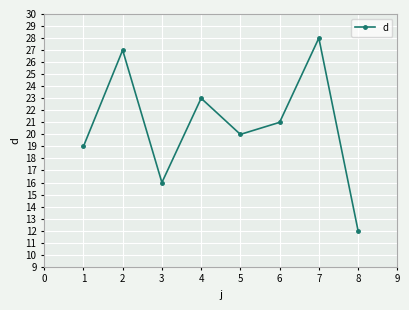

What is the difference between the second highest and minimum values?

15